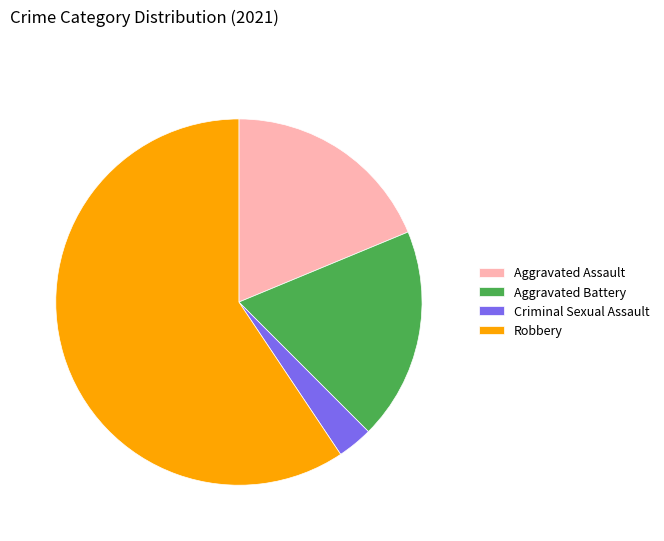

True or false: Criminal Sexual Assault accounts for 13% of the total.

False